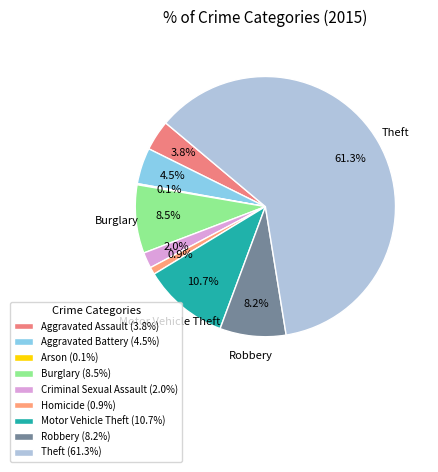

Does Aggravated Battery represent more than half of the total?

No